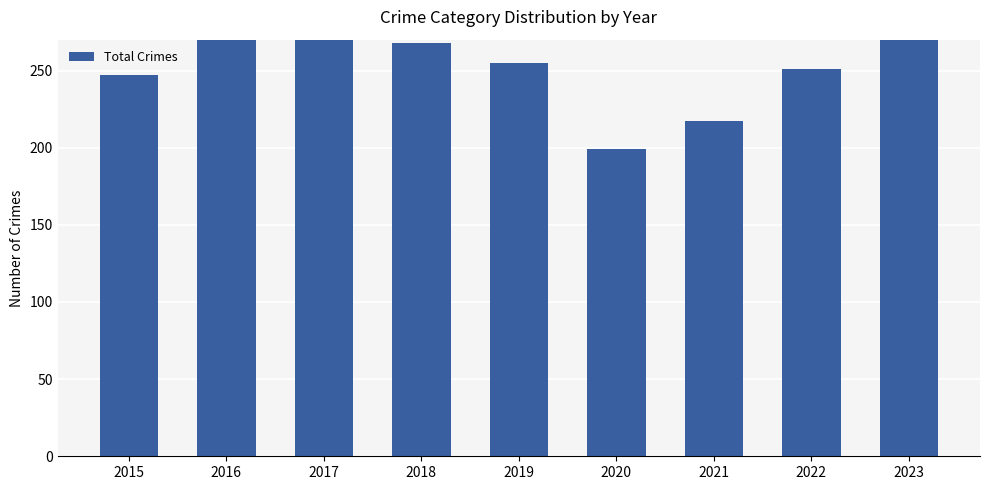

Between 2019 and 2018, which is larger?

2018